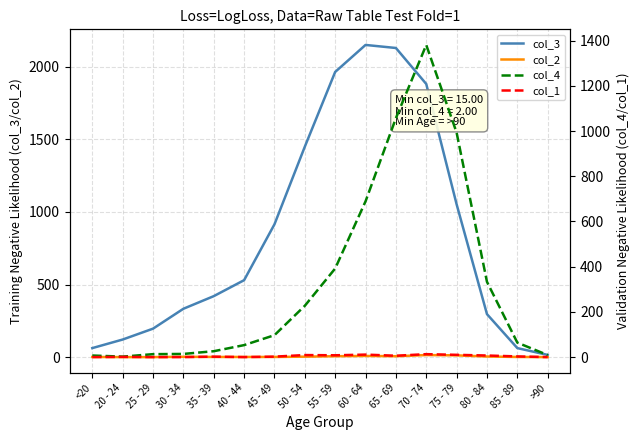

How many data points does each series have?

16